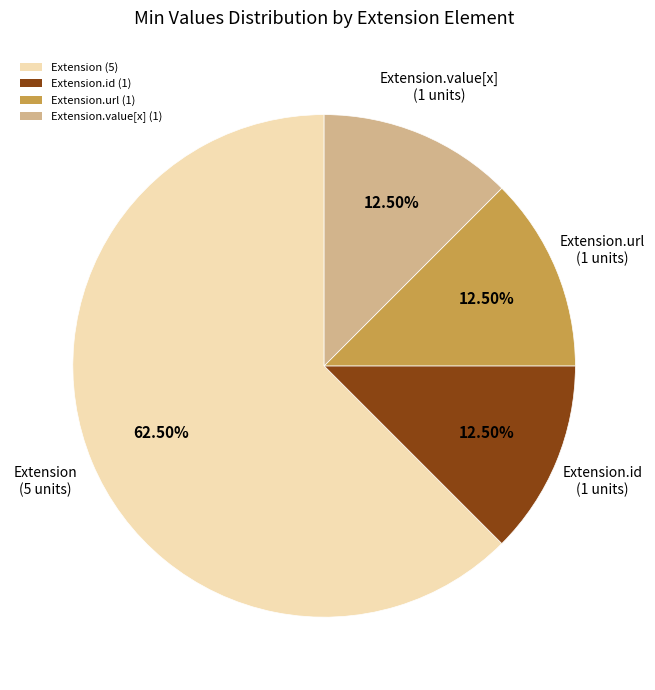

Is there any slice that represents more than half of the pie?

Yes